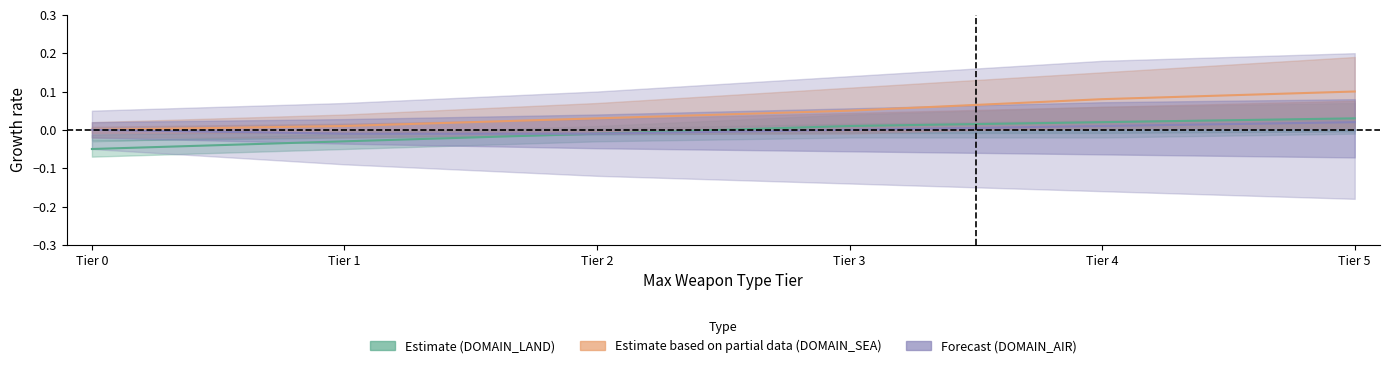

Which category has the highest value in the Forecast series?

Tier 5